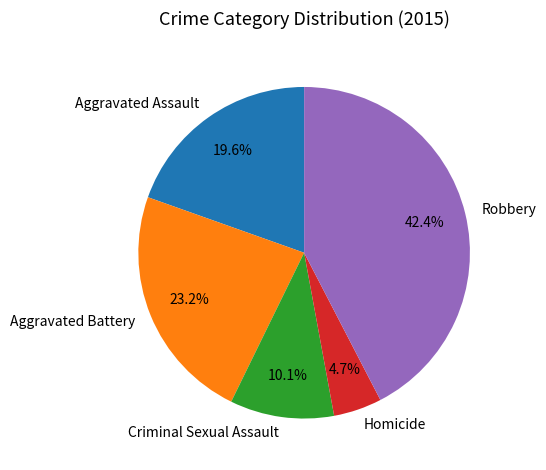

Is it true that Aggravated Assault is 6% of the pie?

False